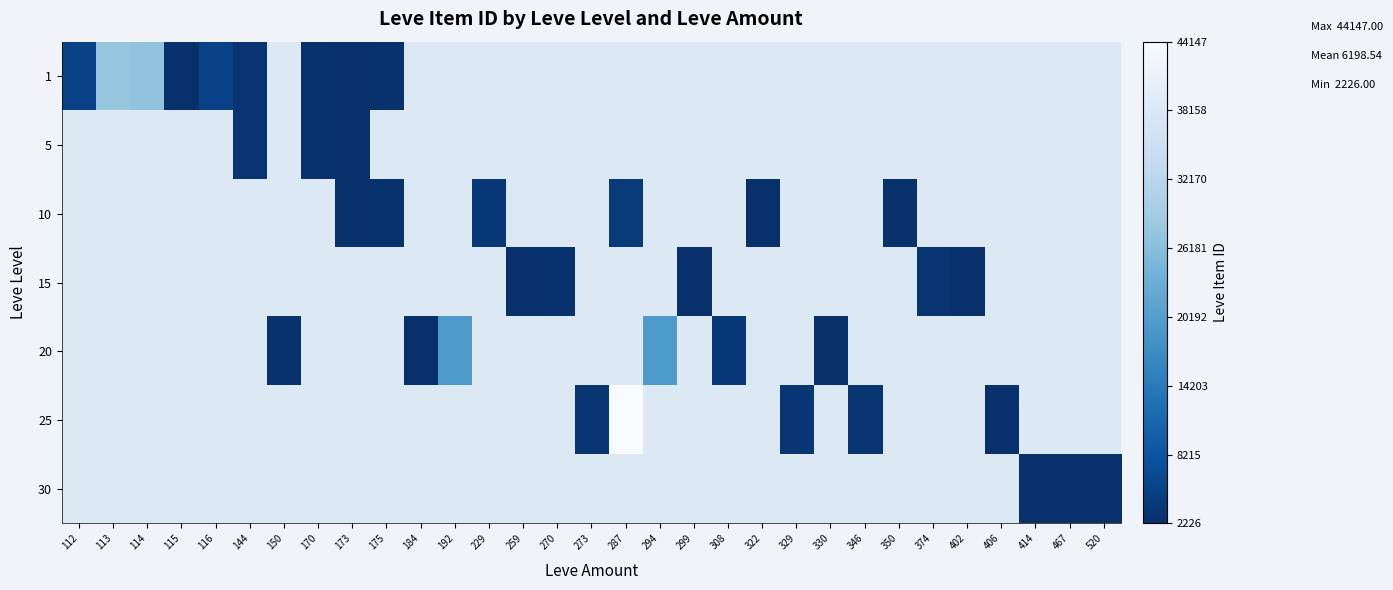

Which has a higher value, 322 or 330?

330